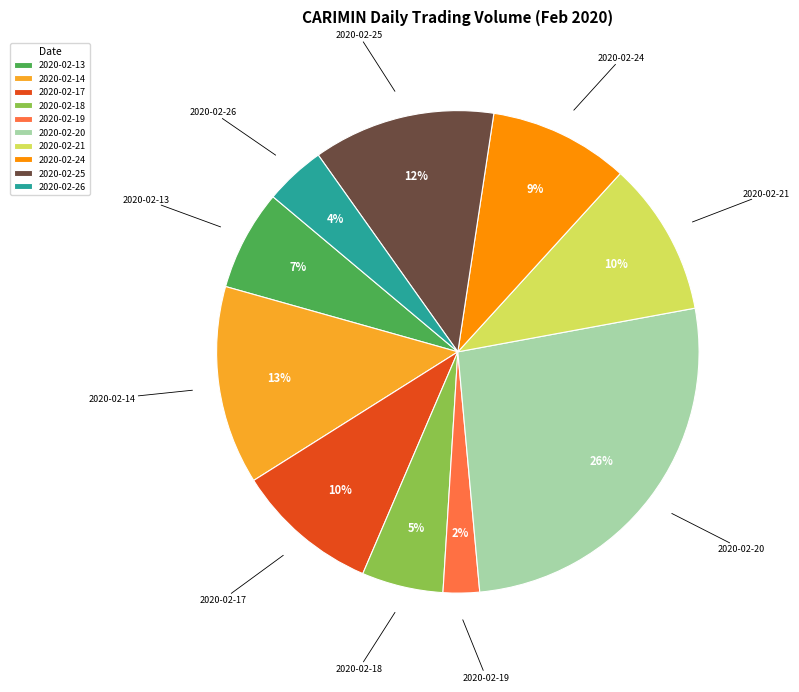

The 2020-02-17 slice represents 1% of the pie. True or false?

False